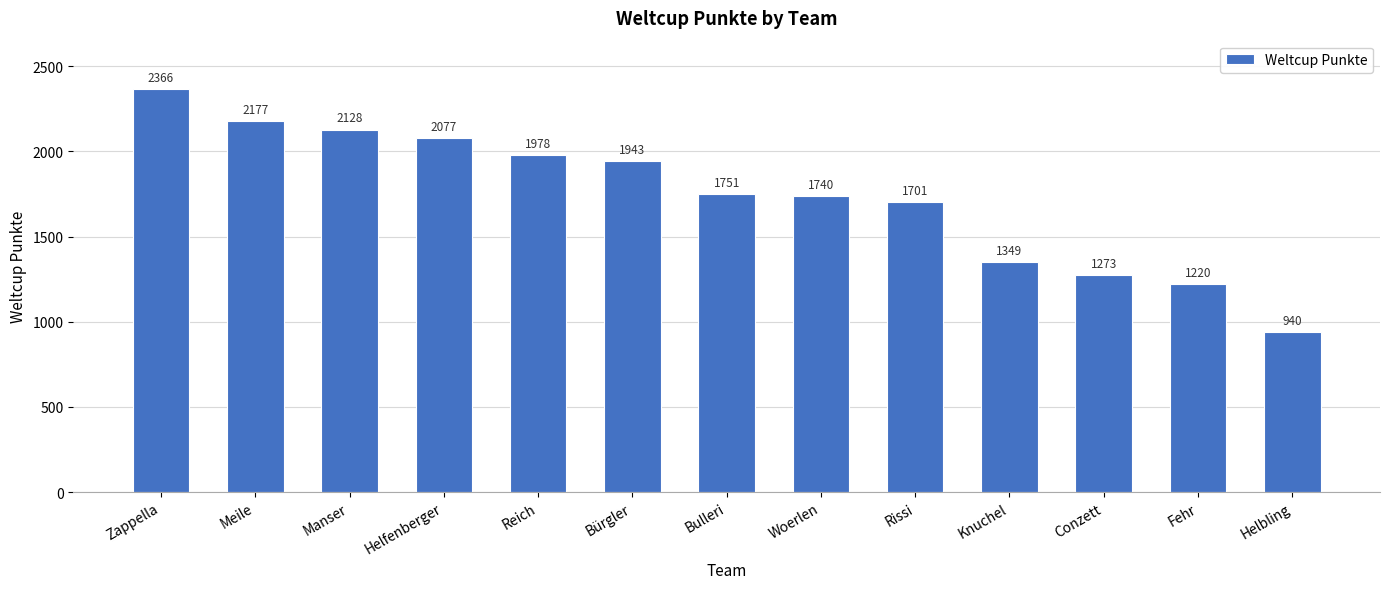

Count the number of categories in the chart.

13